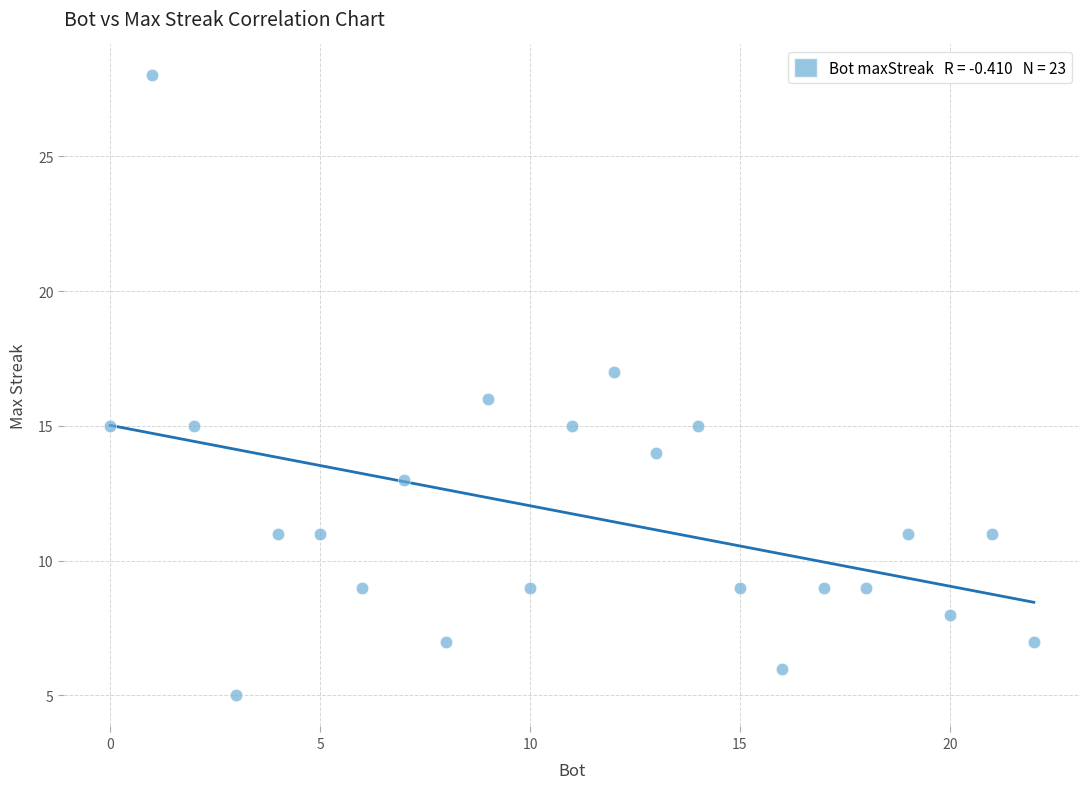

What is the range of Y values (max minus min)?

23